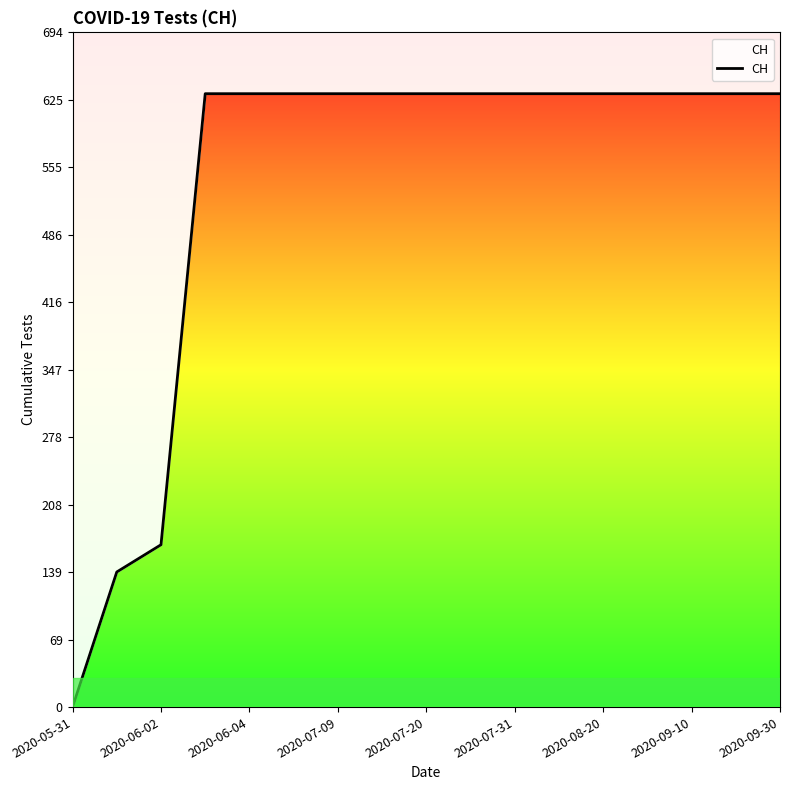

Does the chart have visible grid lines?

No